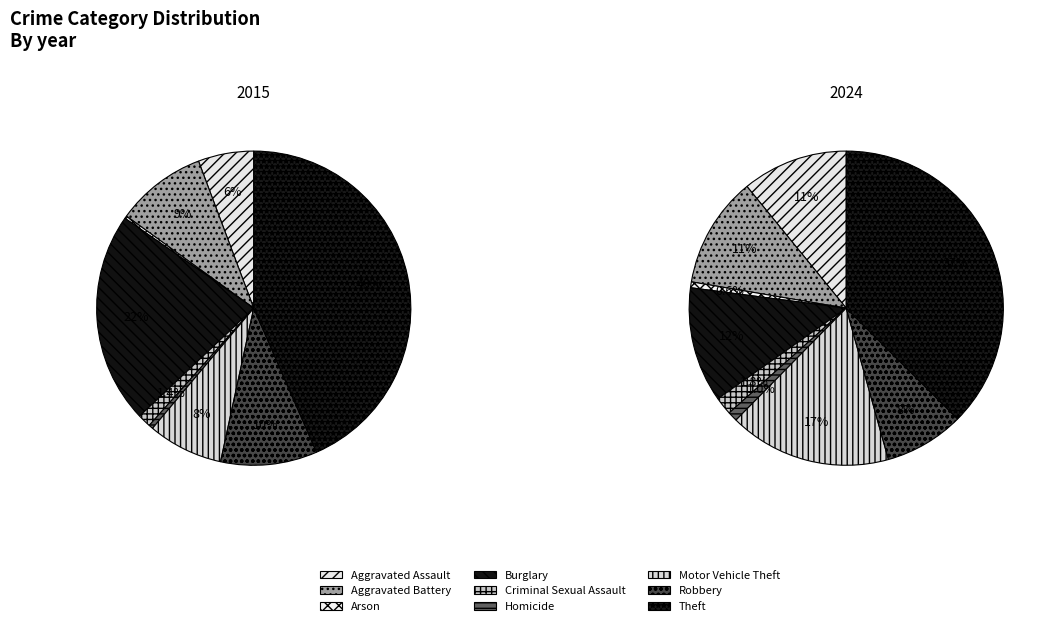

Is it true that 5 is 9% of the pie?

False